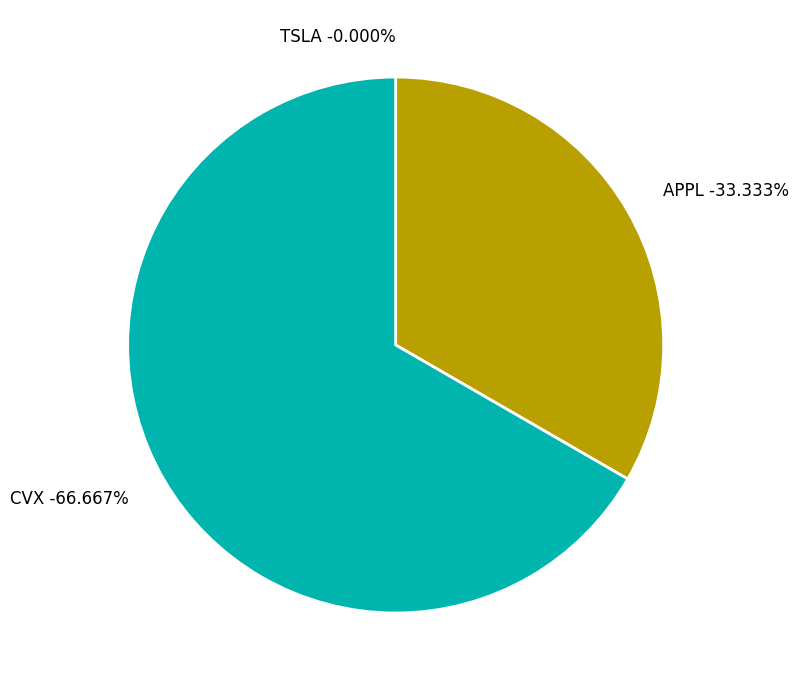

How many segments does this pie chart have?

3